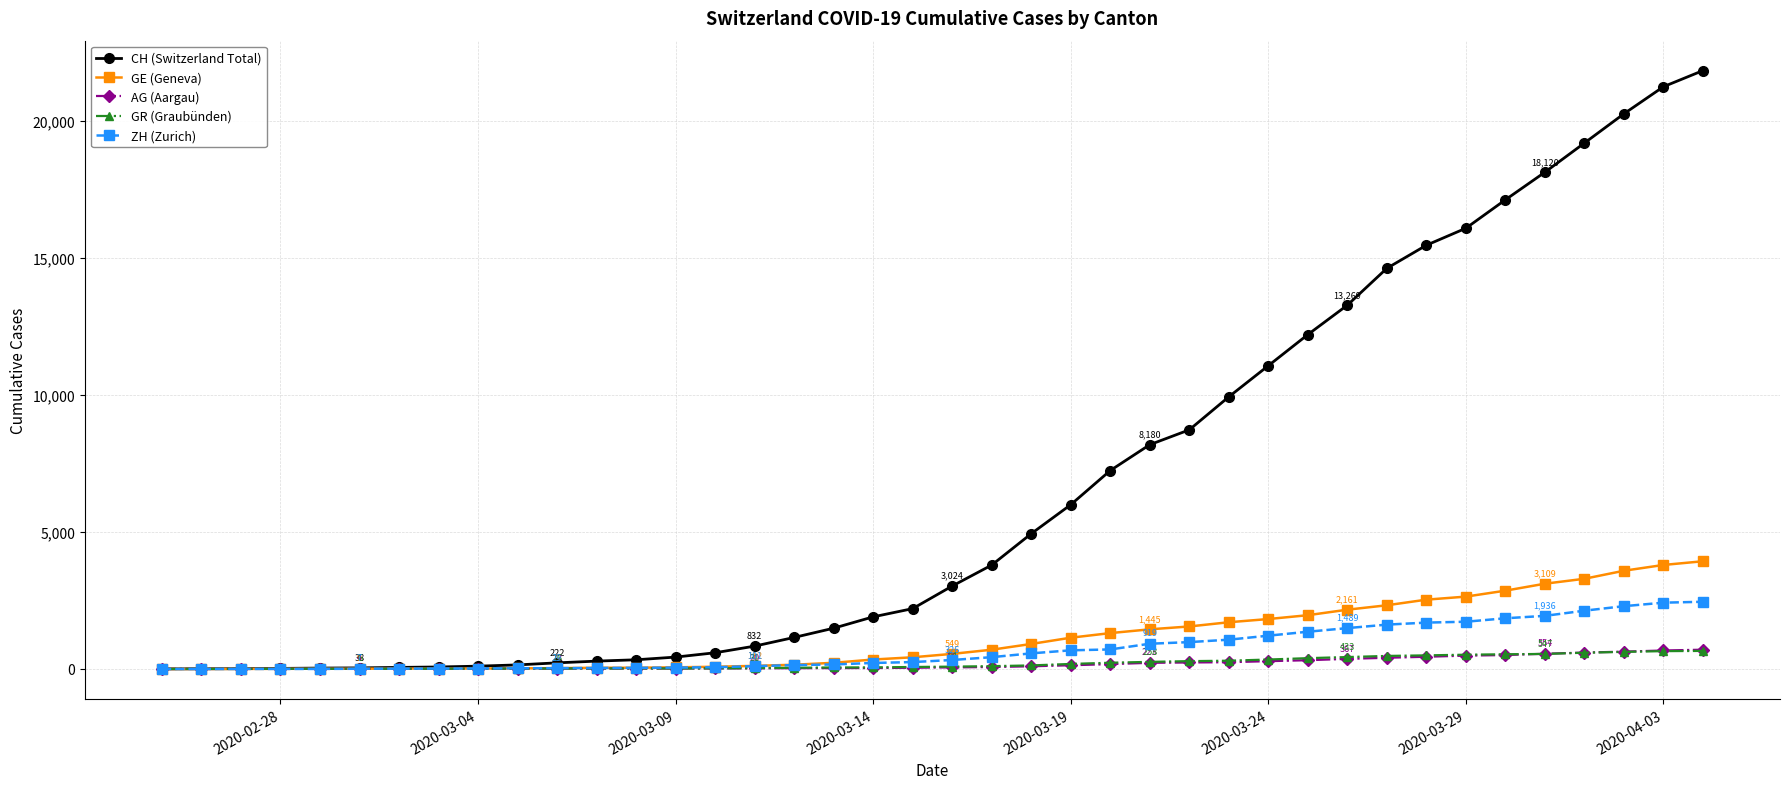

At how many categories does at least one series exceed 5703?

17